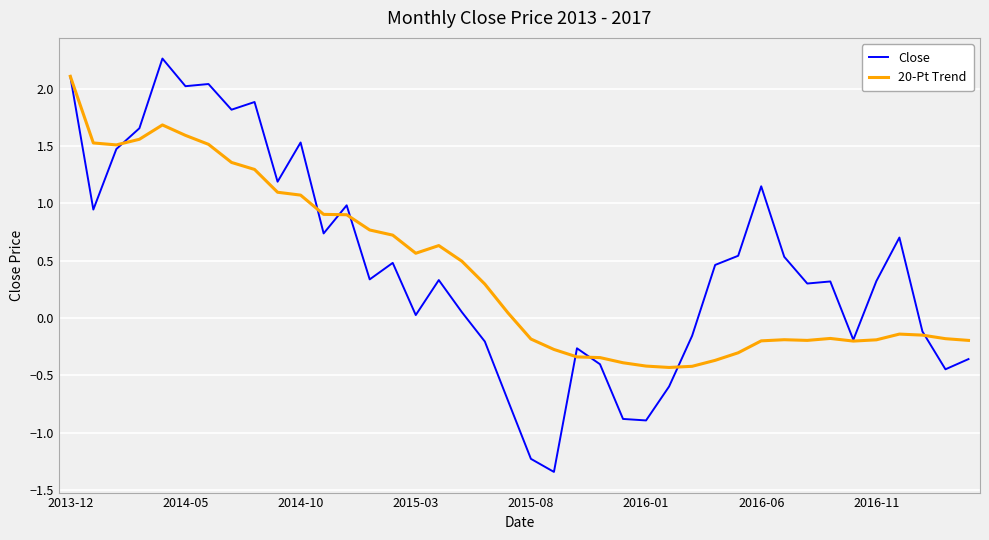

How many categories are shown in the chart?

40